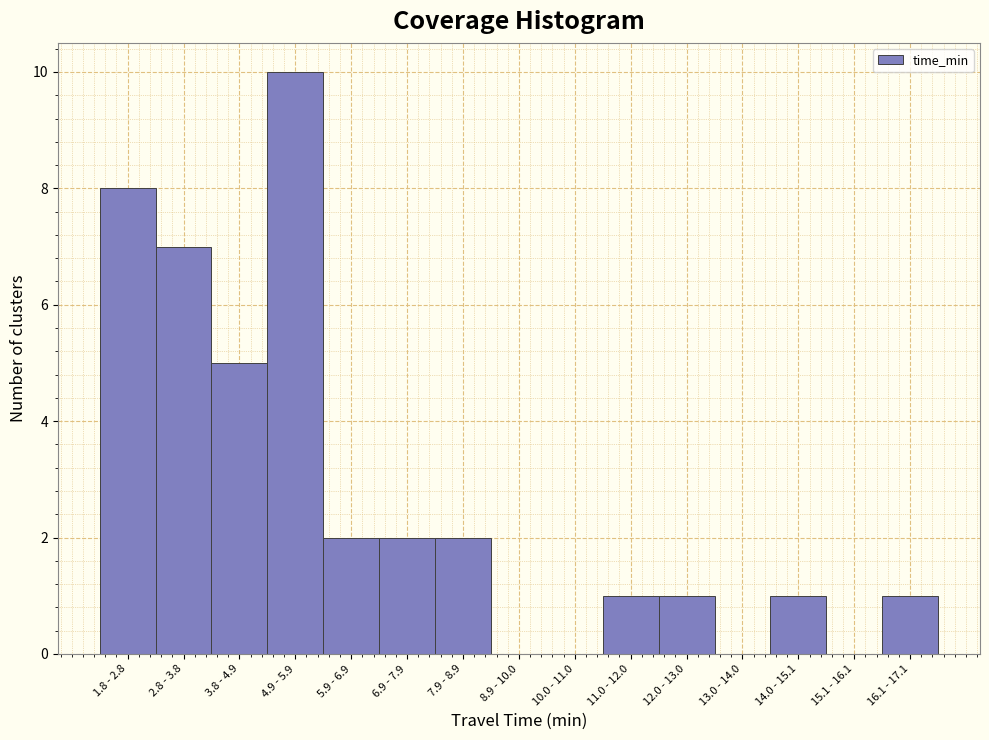

Reading left to right, transcribe all the data shown in this chart.

1.8 - 2.8=8	2.8 - 3.8=7	3.8 - 4.9=5	4.9 - 5.9=10	5.9 - 6.9=2	6.9 - 7.9=2	7.9 - 8.9=2	8.9 - 10.0=0	10.0 - 11.0=0	11.0 - 12.0=1	12.0 - 13.0=1	13.0 - 14.0=0	14.0 - 15.1=1	15.1 - 16.1=0	16.1 - 17.1=1